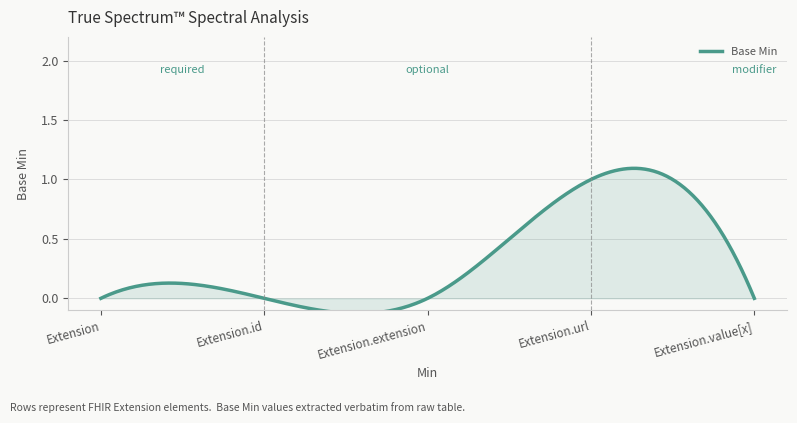

How many lines are shown in the chart?

1